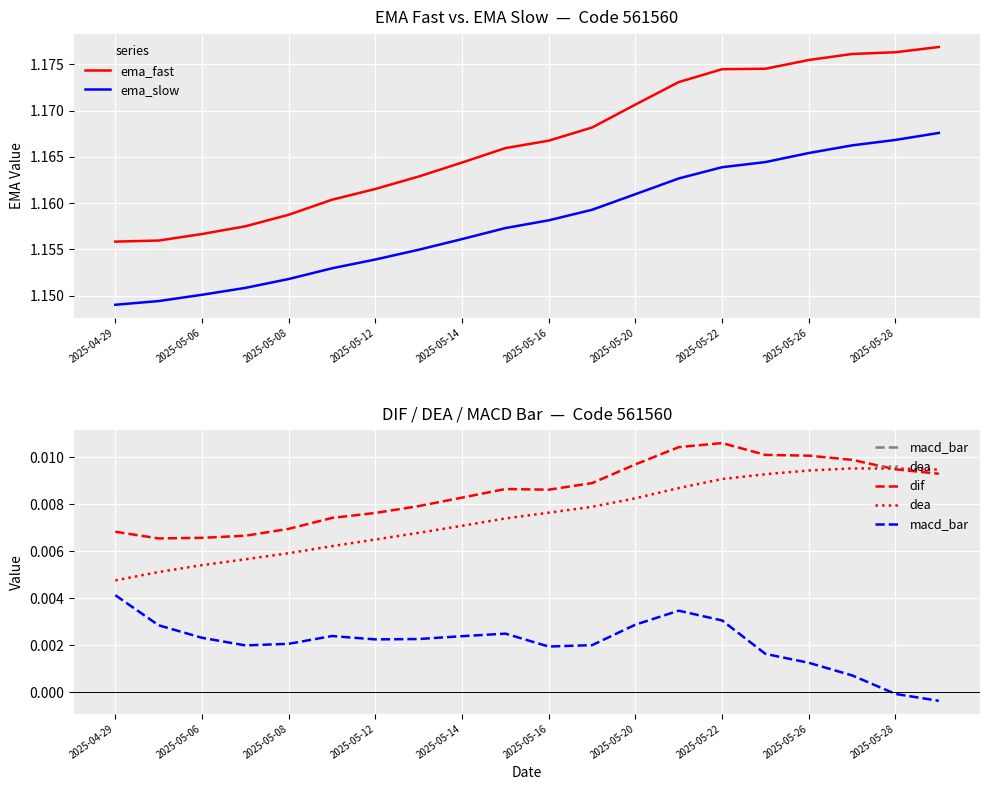

How many lines are shown in the chart?

5